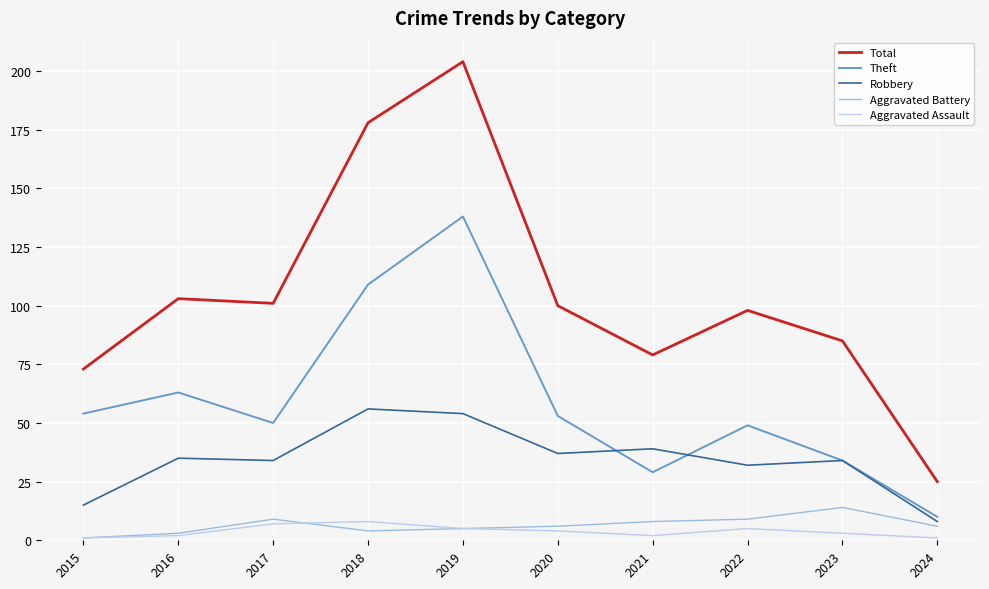

Where is Robbery nearest to the value 32?

2022